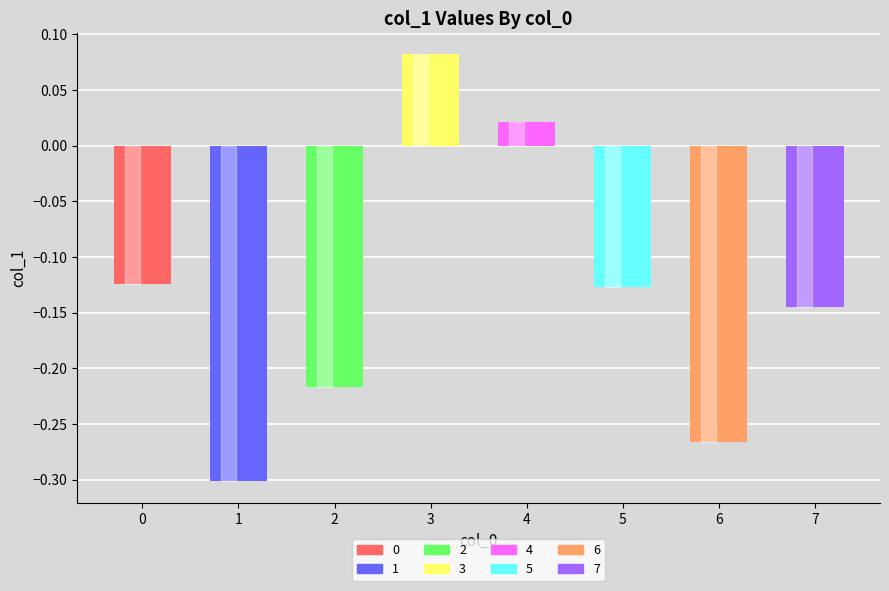

How many negative values are there?

6